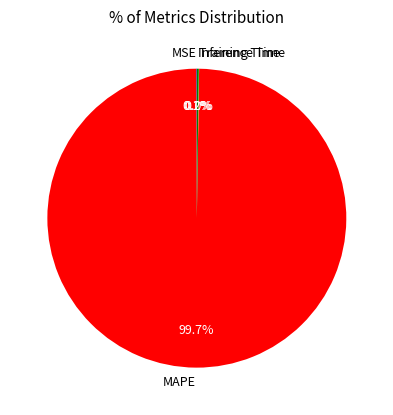

Which slice is the largest?

MAPE